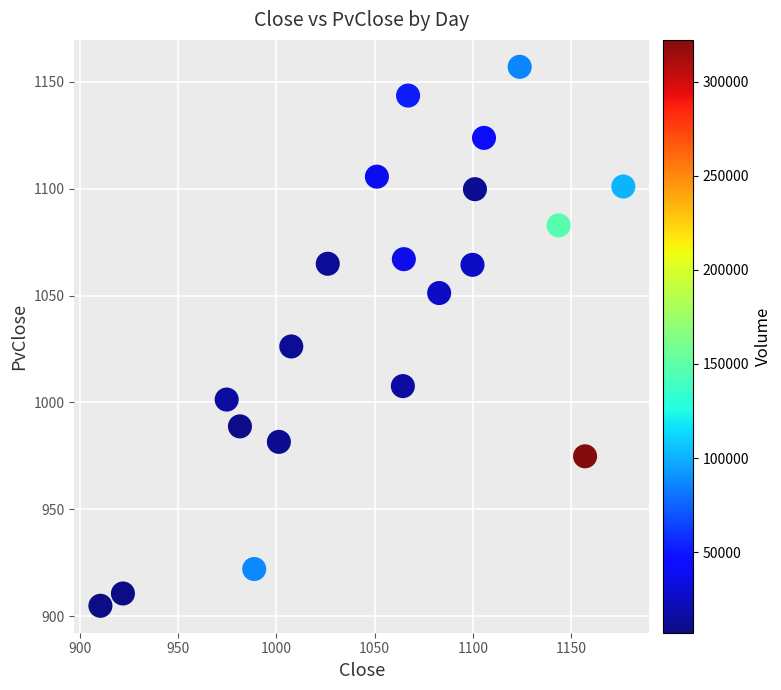

What Y value in the scatter plot is closest to 1030?

1026.2